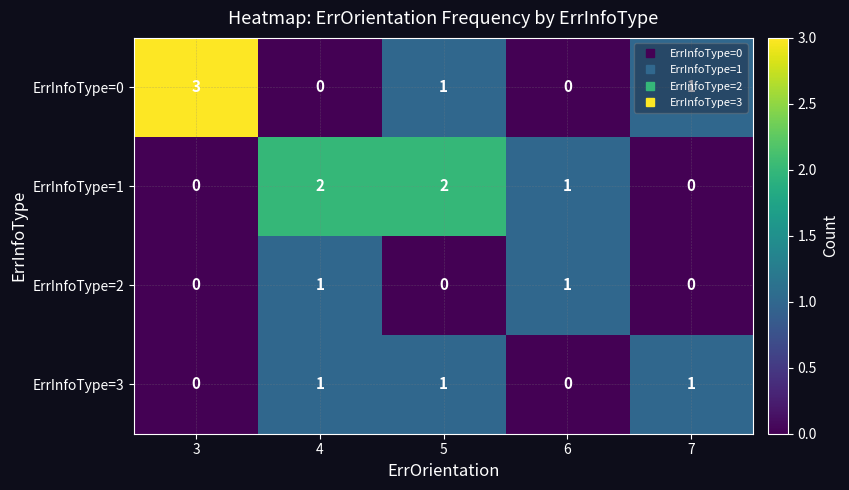

Is the value of ErrInfoType=2 at 3 greater than the value of ErrInfoType=0 at 5?

No